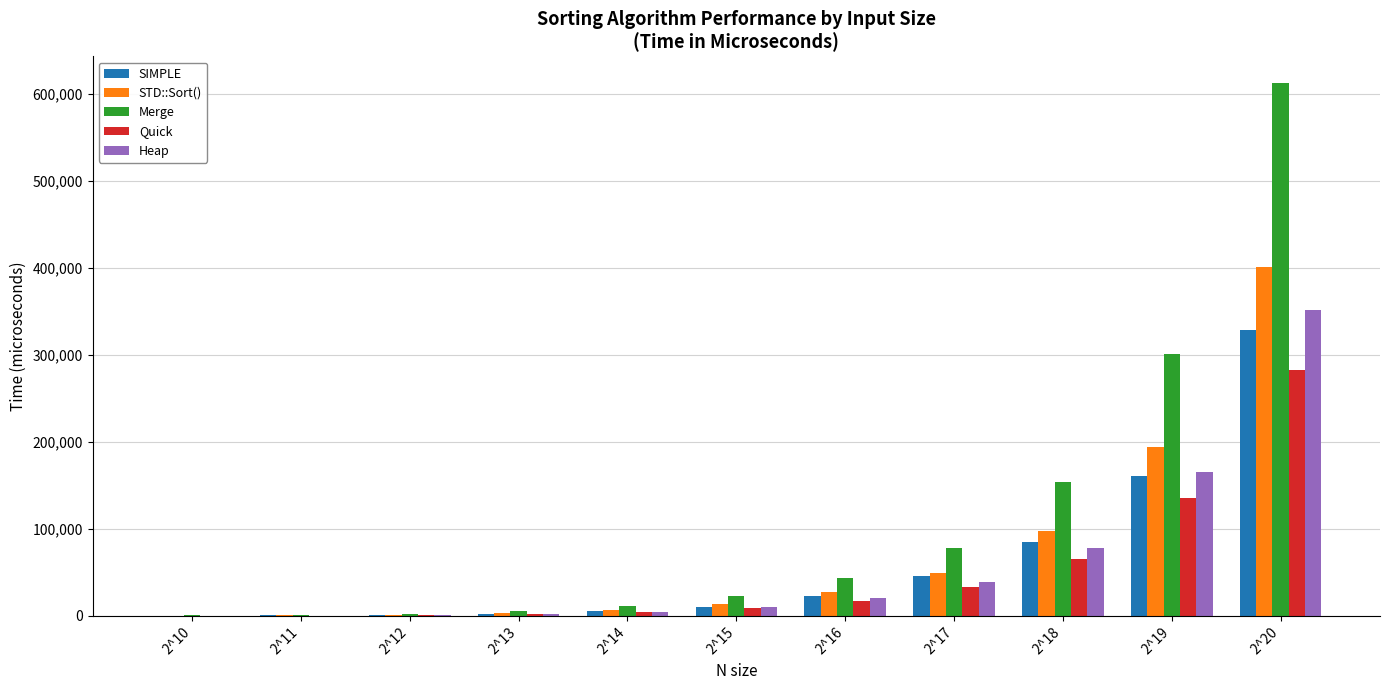

What is the sum of all Quick values?

550723